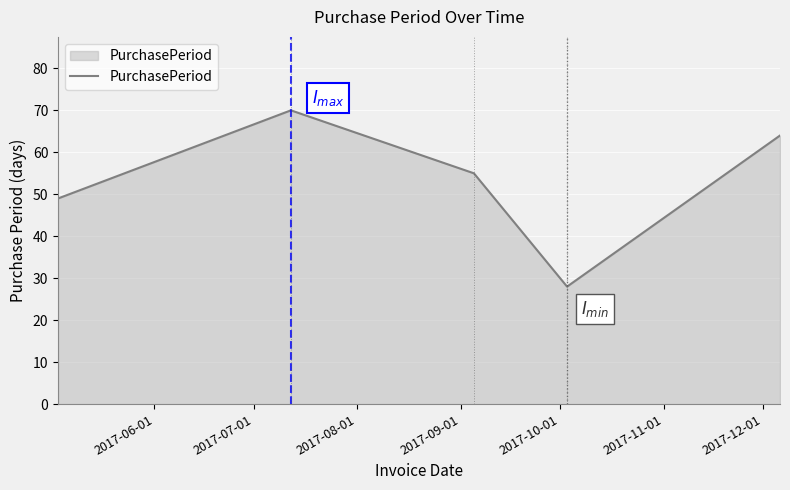

True or false: the data has more than 0 interior local peaks.

True